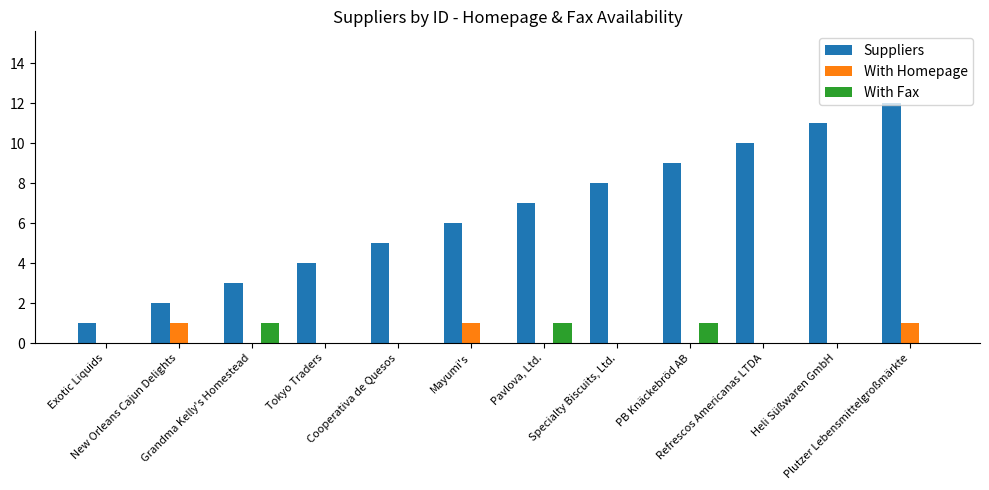

What is the greatest value displayed?

12